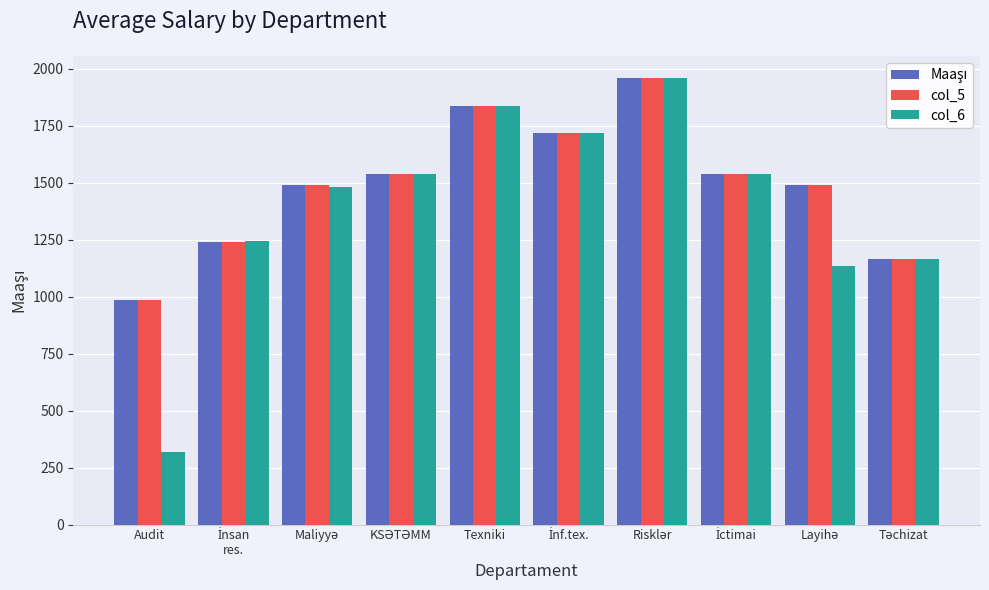

What is the average value of the col_6 series?

1394.2